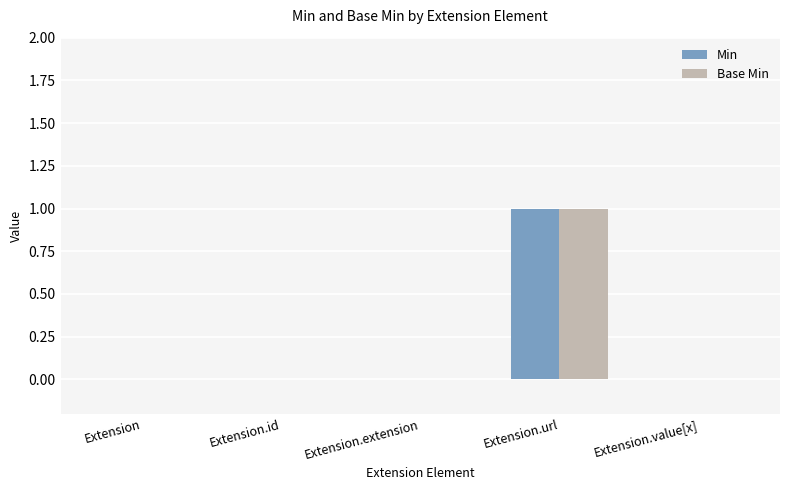

Reading left to right, extract all data points from this chart.

Min: Extension=0	Extension.id=0	Extension.extension=0	Extension.url=1	Extension.value[x]=0
Base Min: Extension=0	Extension.id=0	Extension.extension=0	Extension.url=1	Extension.value[x]=0